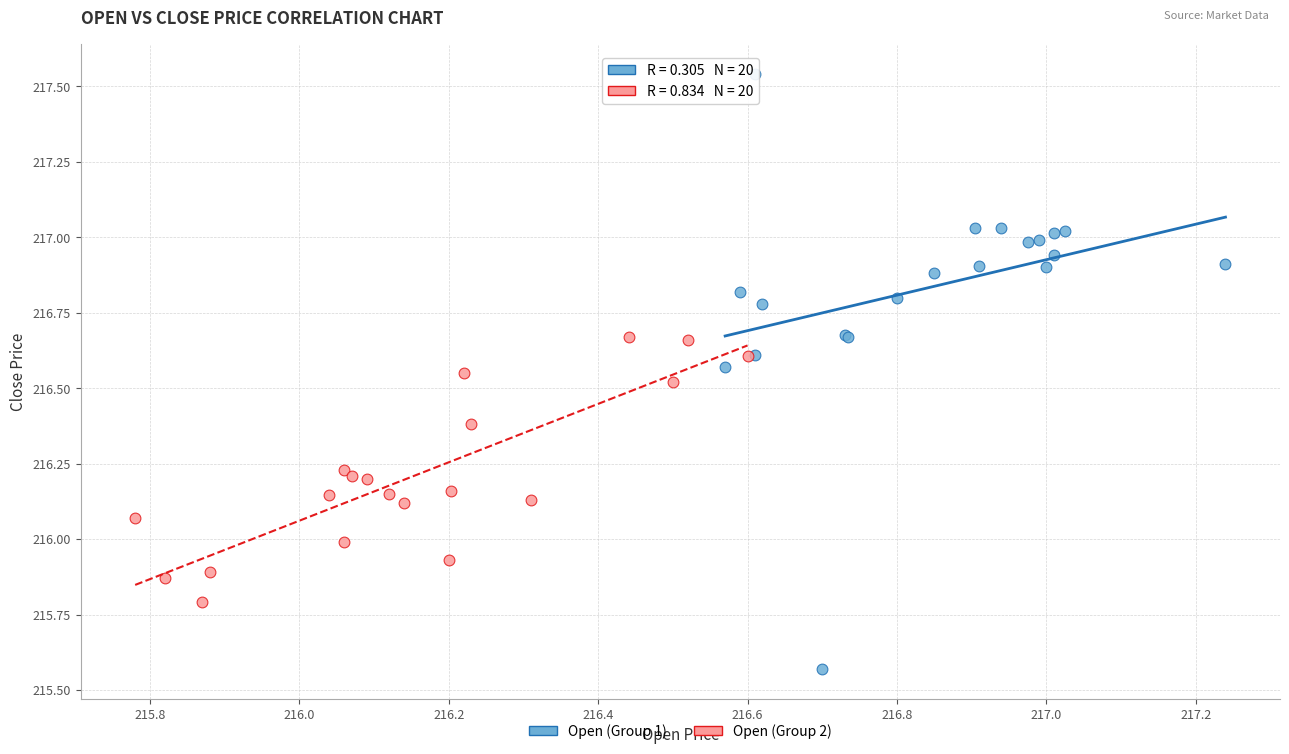

Which series contains the lowest Y value?

Open (Group 1)